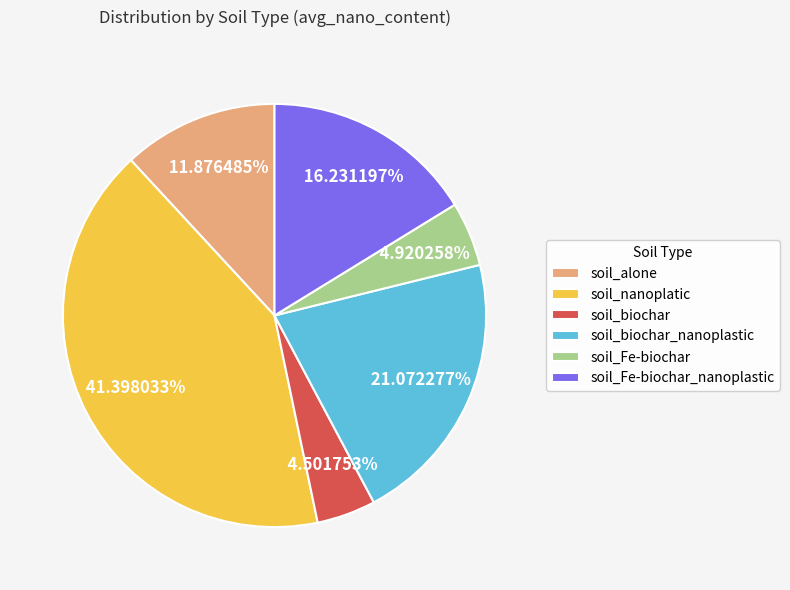

What percentage is the soil_Fe-biochar_nanoplastic slice, to the nearest percent?

16%